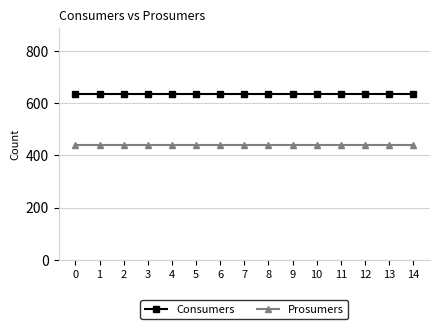

What is the spread (max minus min) of values at 13?

195